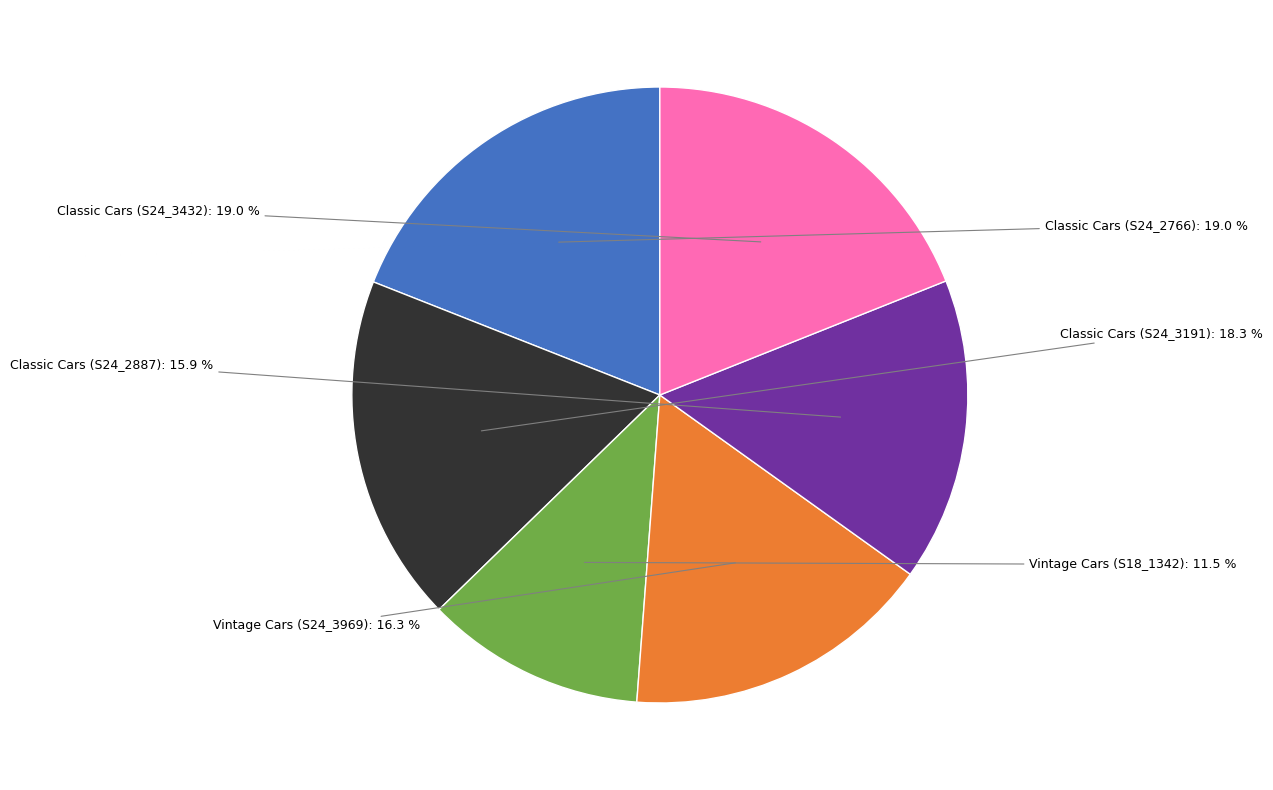

Does any single category account for the majority?

No